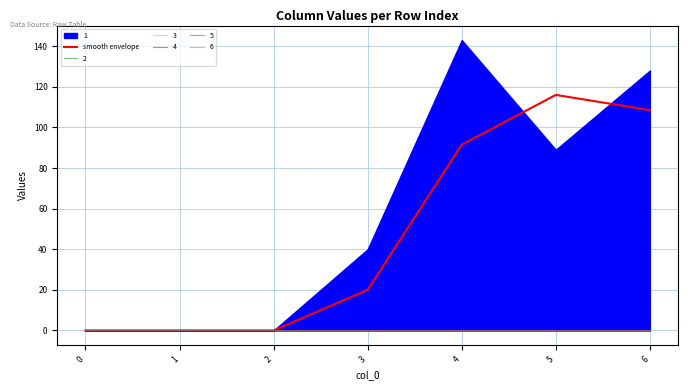

At which label is smooth envelope closest to 58?

4